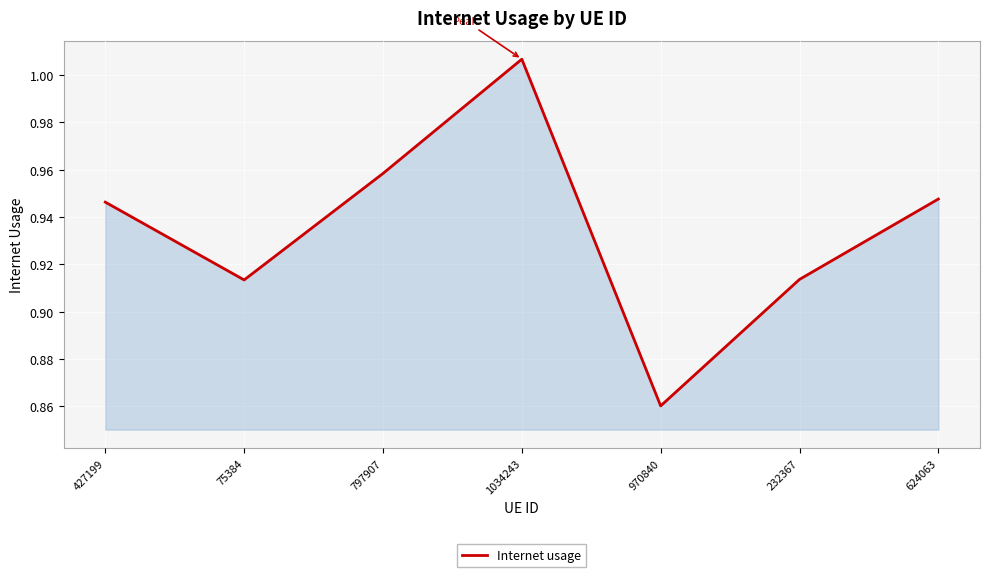

Which category has the highest value across all series?

1034243